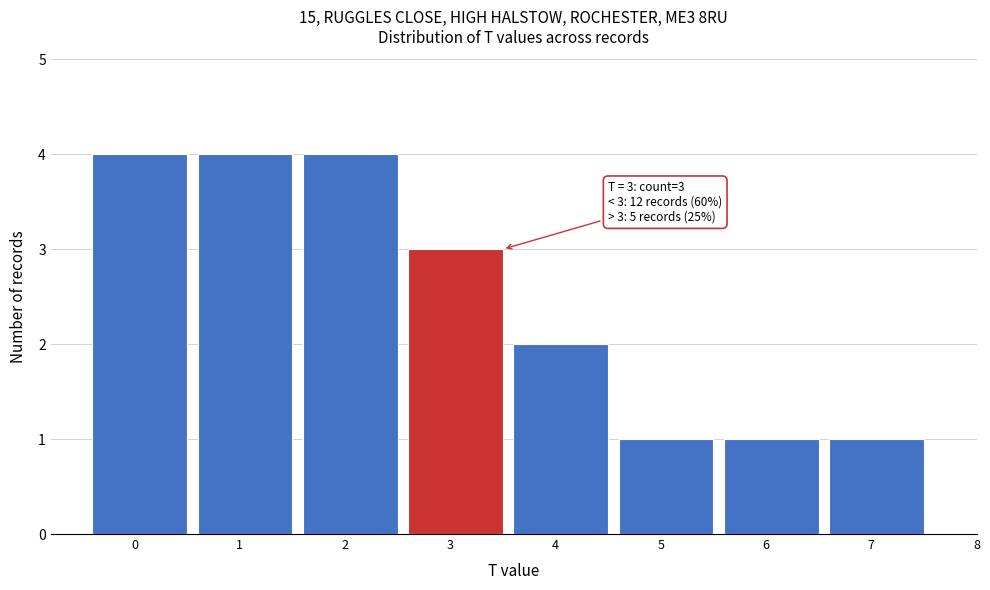

Reading left to right, what are all the values shown in this chart?

4	4	4	3	2	1	1	1